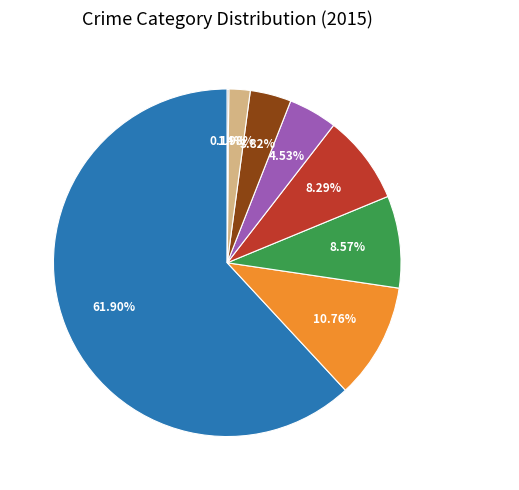

True or false: Aggravated Assault accounts for 4% of the total.

True